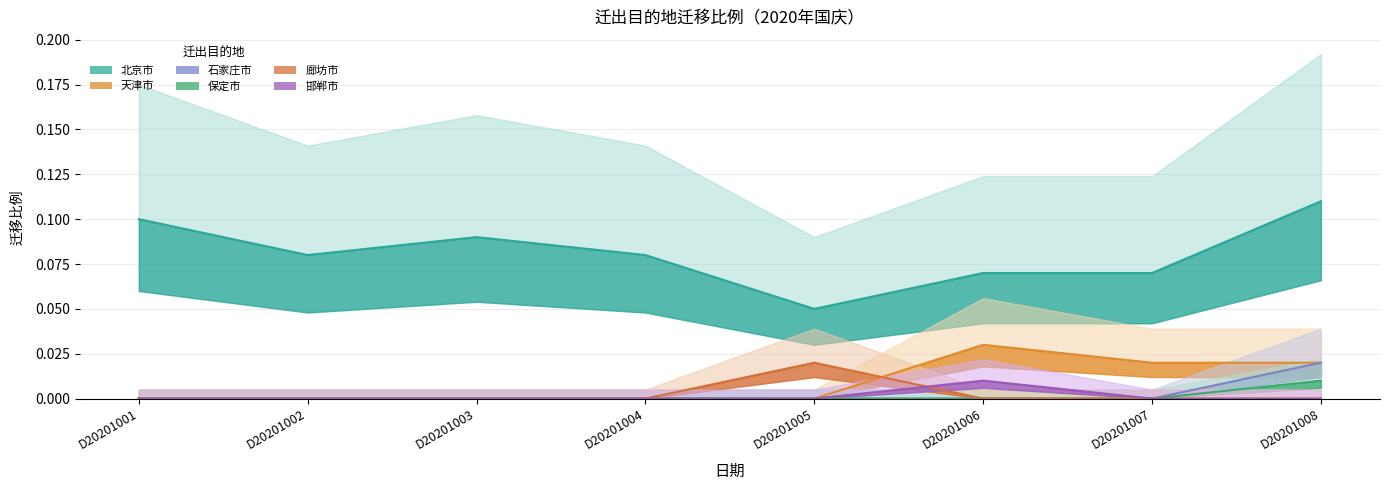

Rank the categories by 石家庄市 value from highest to lowest.

D20201008, D20201001, D20201002, D20201003, D20201004, D20201005, D20201006, D20201007